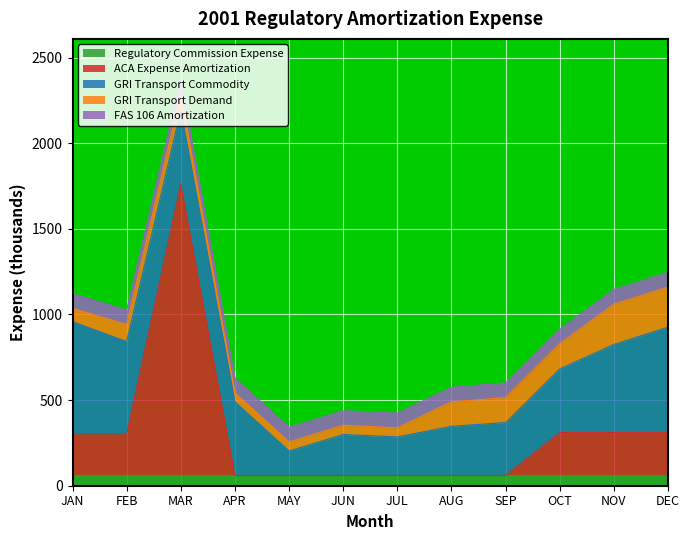

The ACA Expense Amortization series shows 243 at JAN. True or false?

True